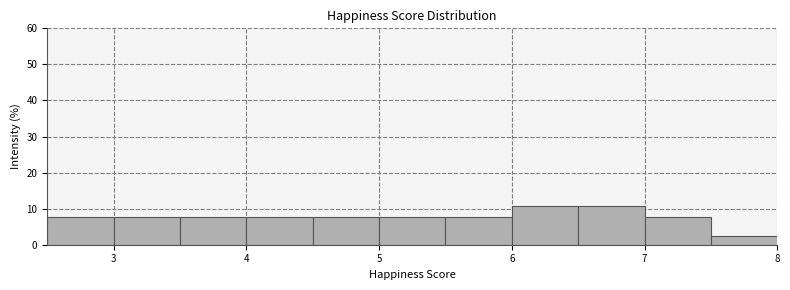

Reading left to right, transcribe this chart: for each bar, give the range it covers on the x-axis and its height. The values are not printed on the chart, so give them approximately, as read against the axis.

2.5 to 3.0: 8
3.0 to 3.5: 8
3.5 to 4.0: 8
4.0 to 4.5: 8
4.5 to 5.0: 8
5.0 to 5.5: 8
5.5 to 6.0: 8
6.0 to 6.5: 11
6.5 to 7.0: 11
7.0 to 7.5: 8
7.5 to 8.0: 2